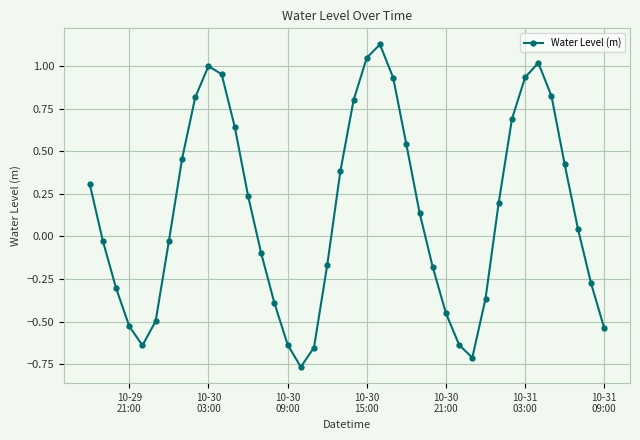

How many interior local valleys (lower than both neighbors) does the data have?

3